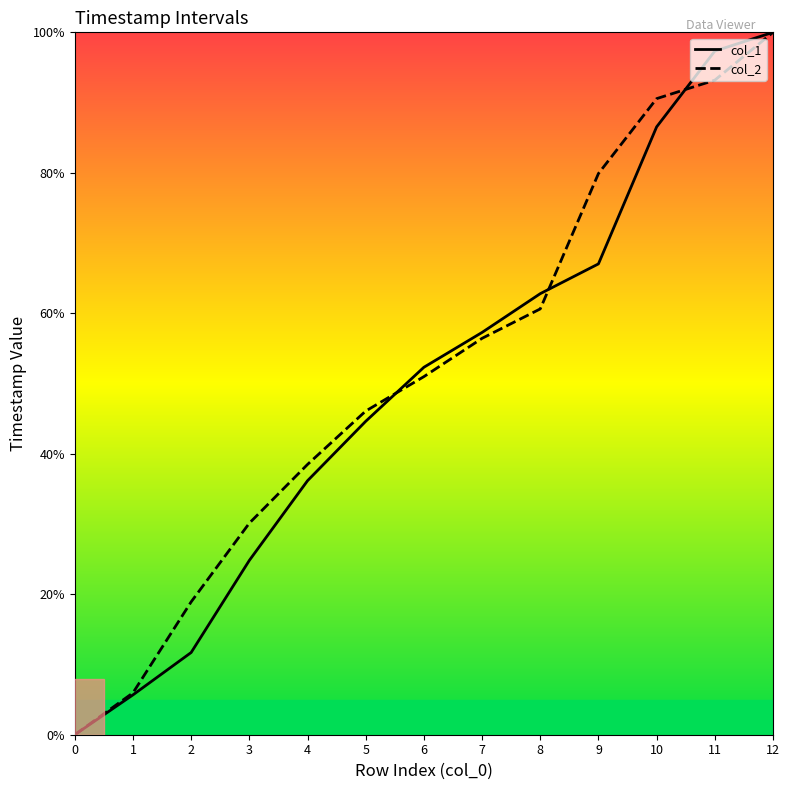

How many lines are shown in the chart?

2